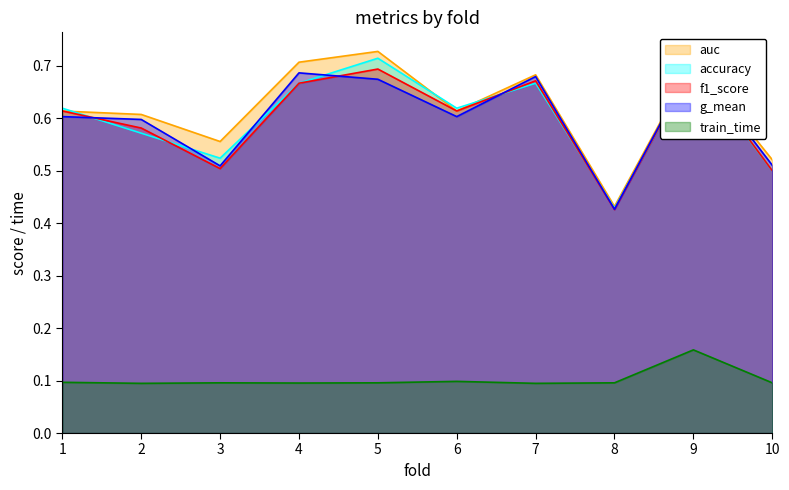

True or false: auc and train_time intersect in this chart.

False